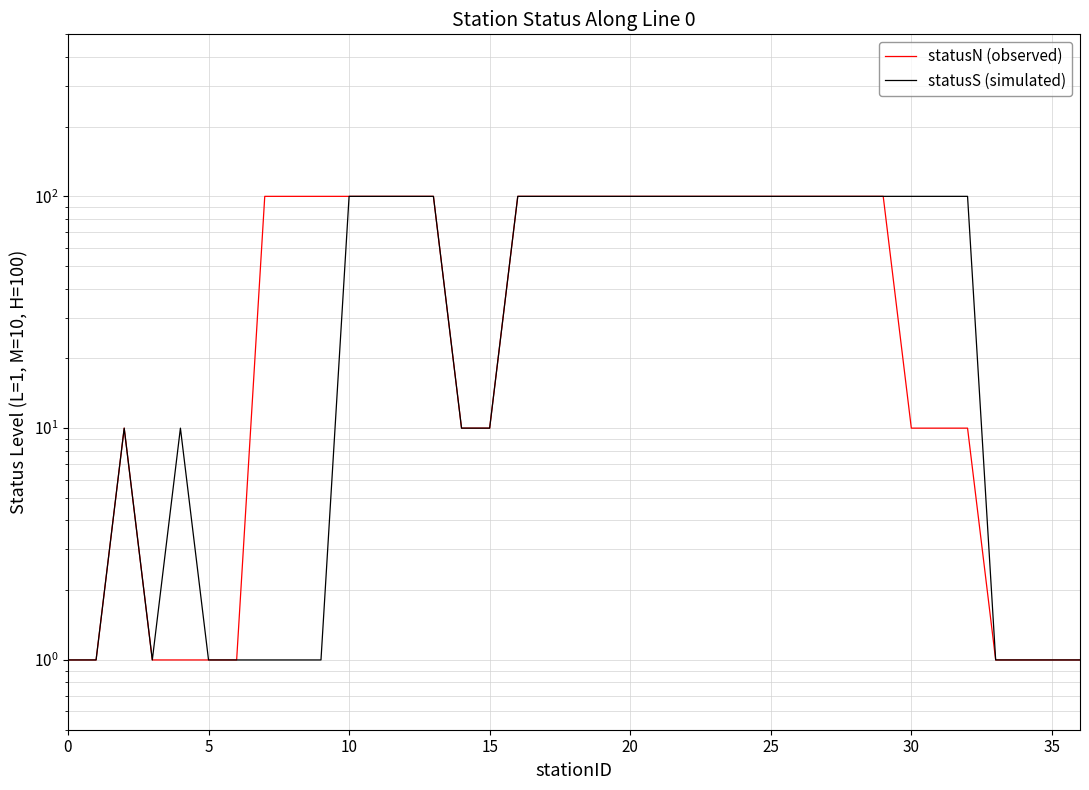

What is the average value of the statusN (observed) series?

59